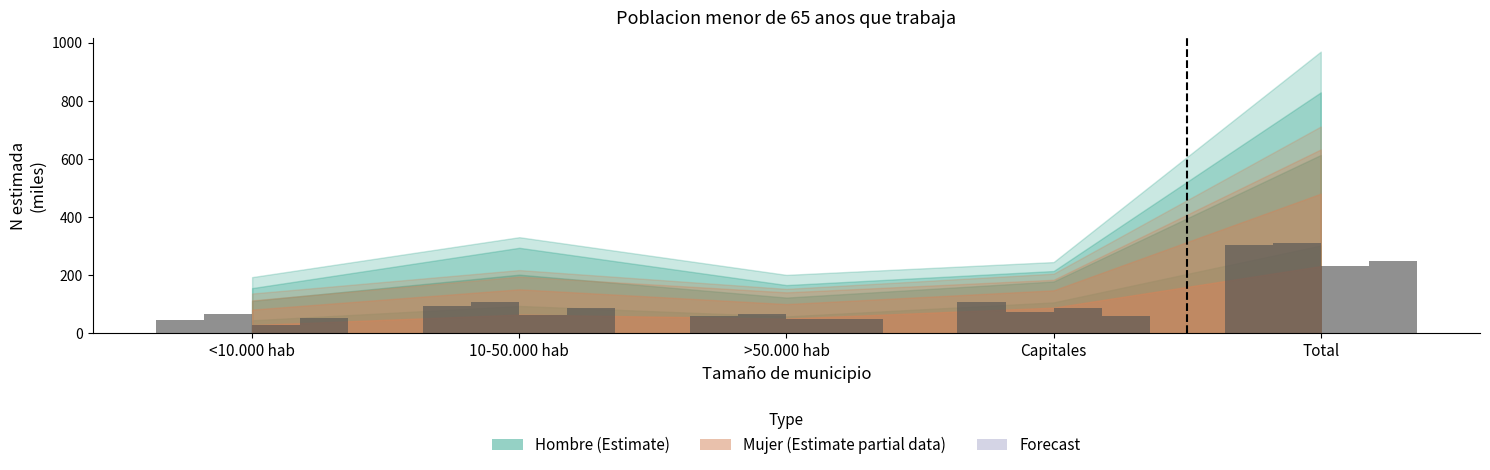

Does the chart contain stacked bars?

No